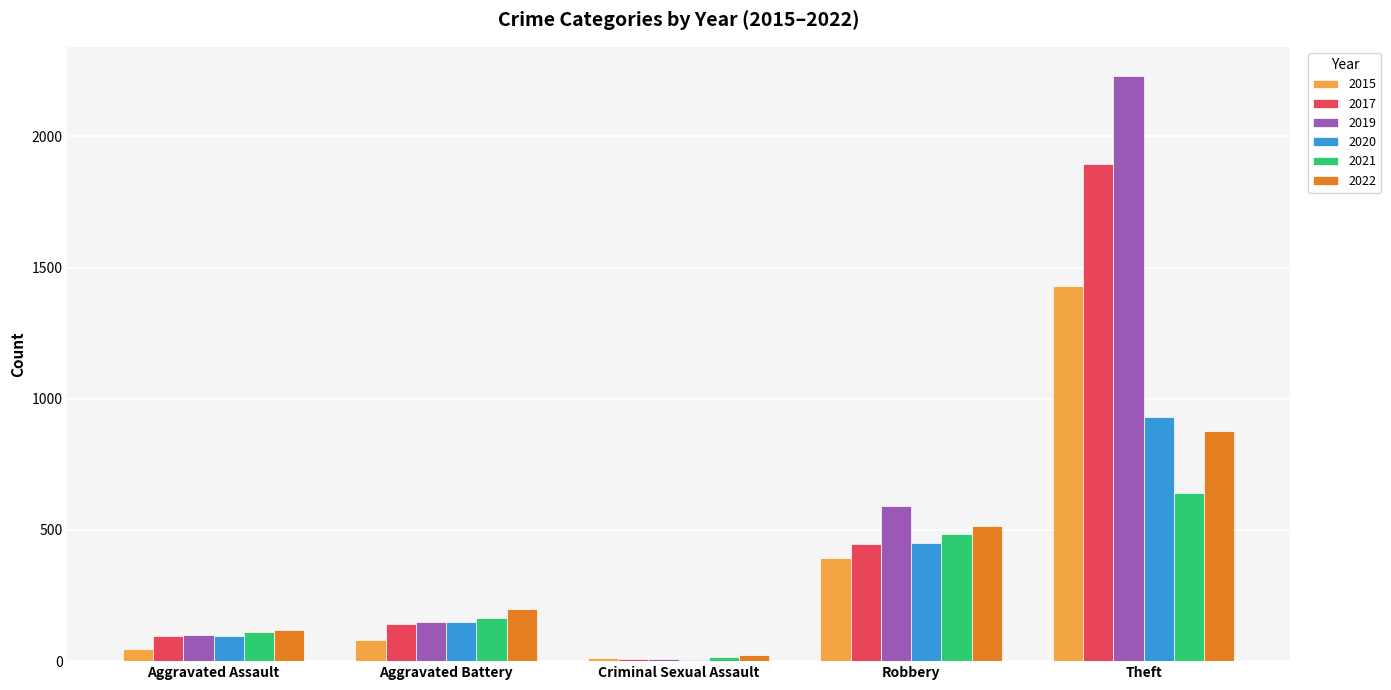

Does the chart contain stacked bars?

No